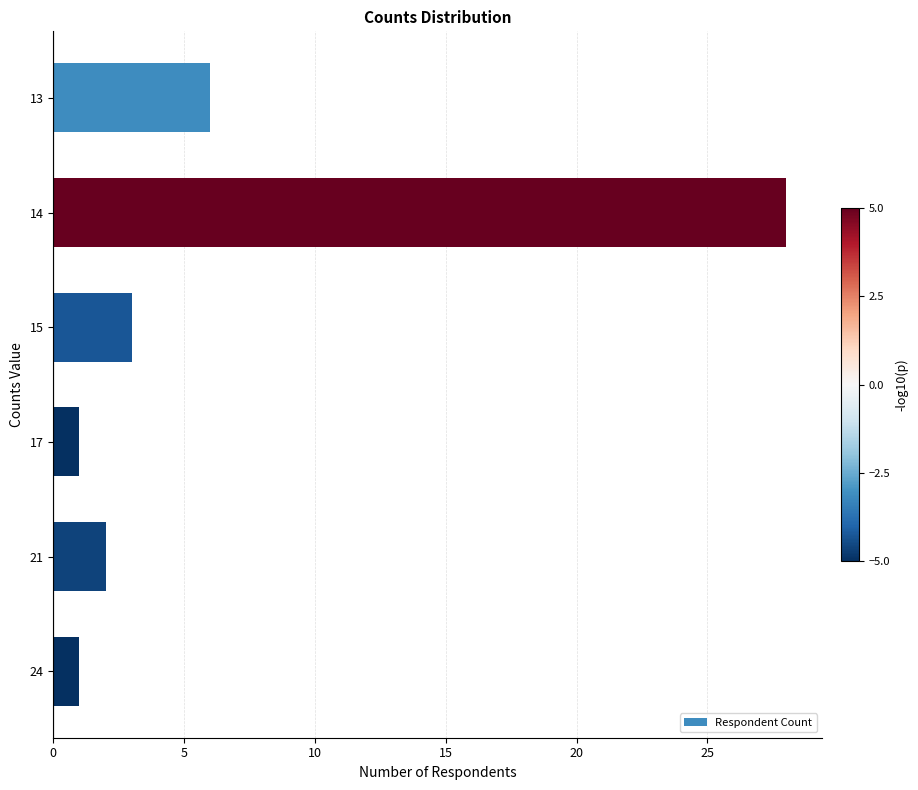

Which has a higher value, 15 or 24?

15